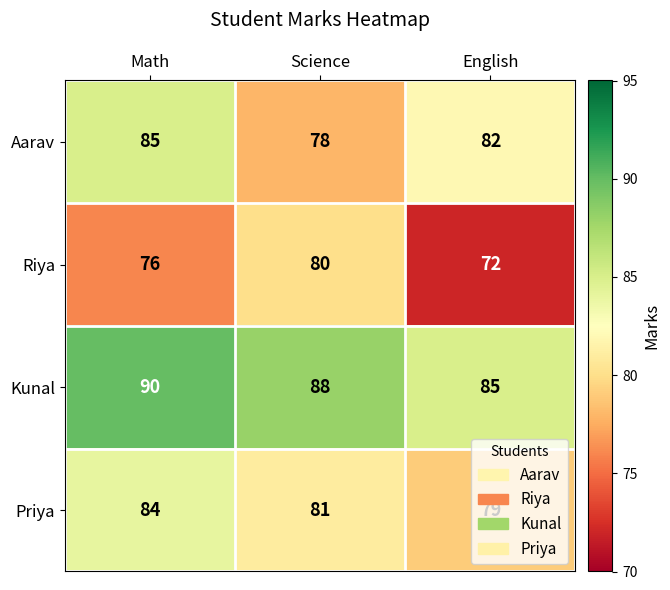

Rank the series at Science from lowest to highest value.

Aarav, Riya, Priya, Kunal